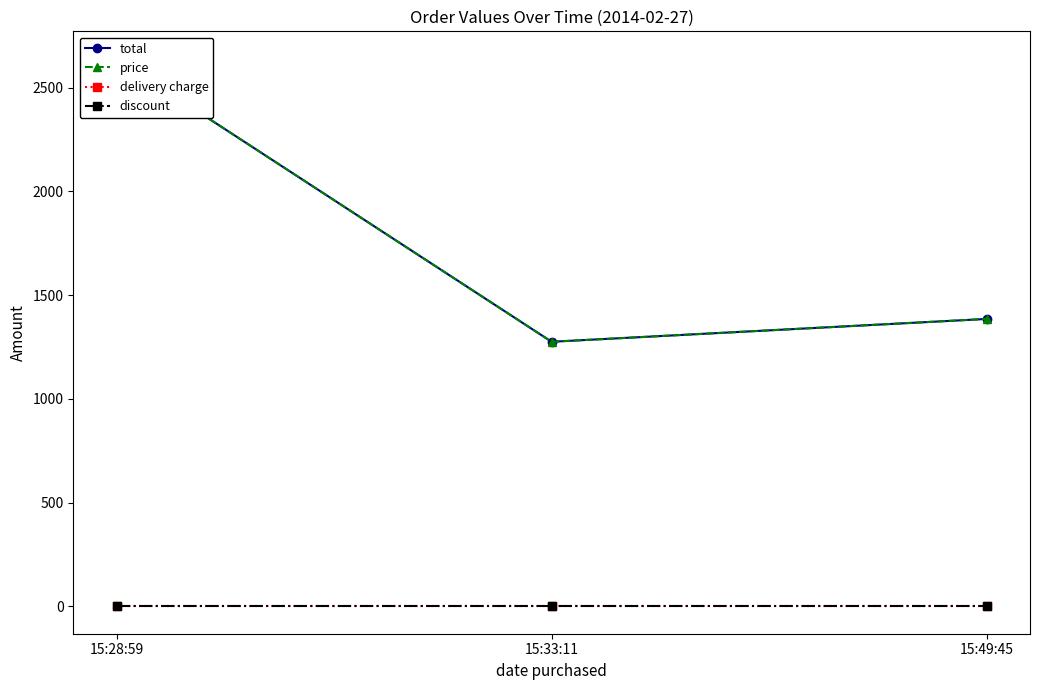

At how many categories does at least one series exceed 127?

3